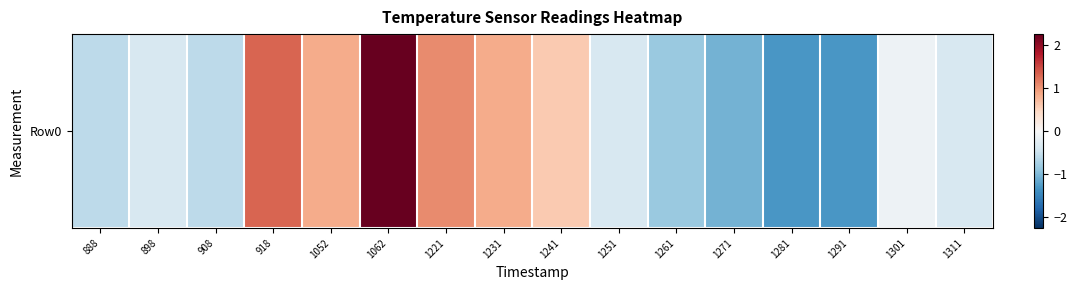

Reading left to right, transcribe all the data shown in this chart.

-0.6	-0.4	-0.6	1.3	0.8	2.3	1.1	0.8	0.6	-0.4	-0.8	-1.1	-1.3	-1.3	-0.1	-0.4